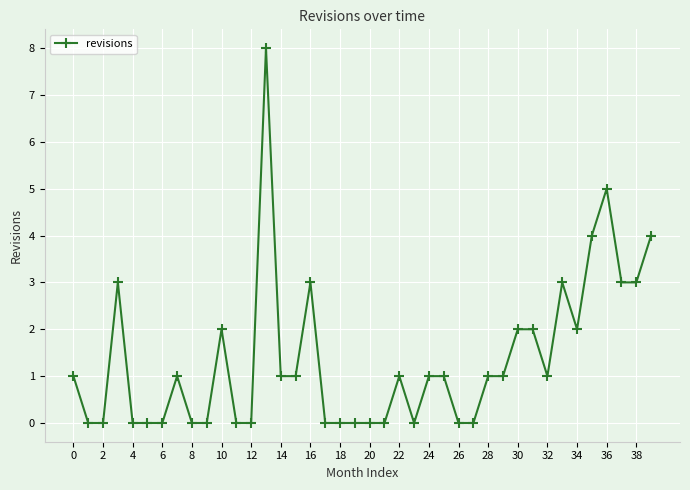

What is the value of the 16th point from the left?

1